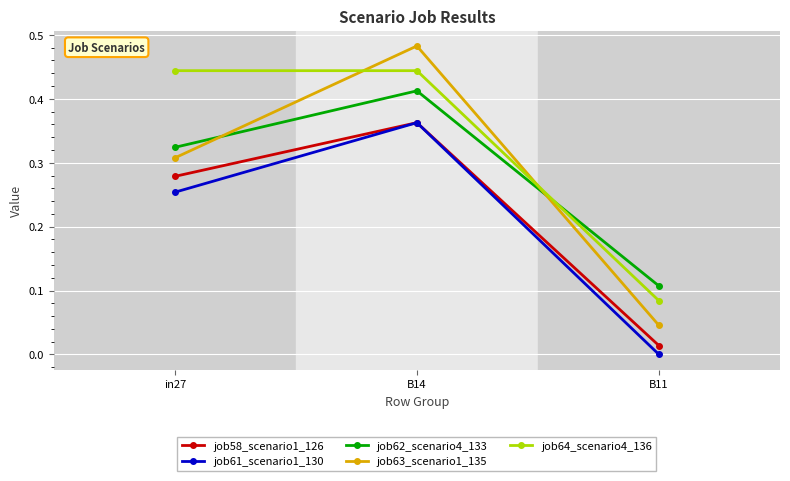

What is the label of the 1st point from the right?

B11